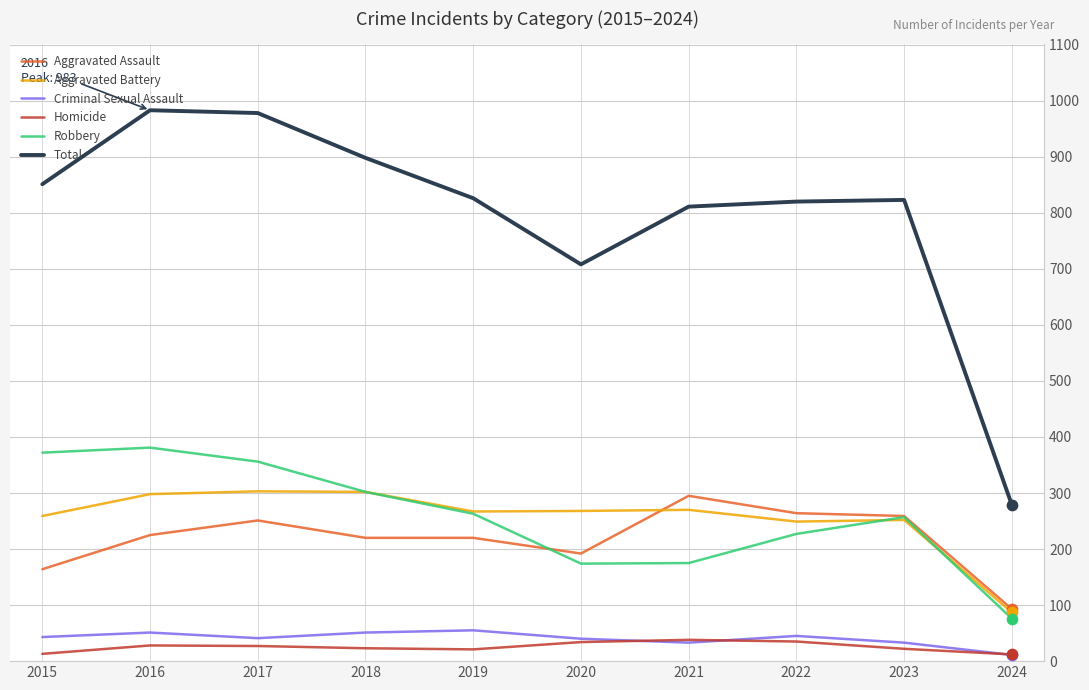

What are all the series names shown in the legend?

Aggravated Assault, Aggravated Battery, Criminal Sexual Assault, Homicide, Robbery, Total